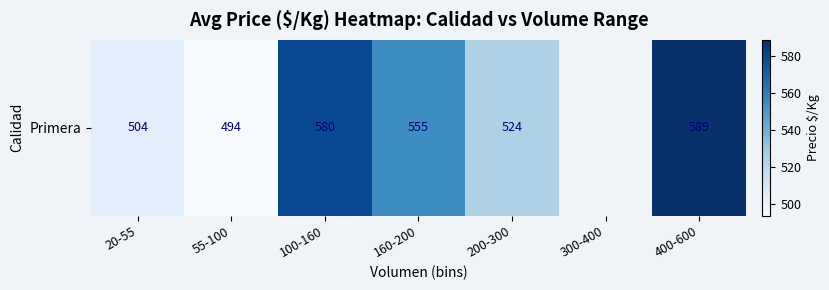

How many values are below 555?

3